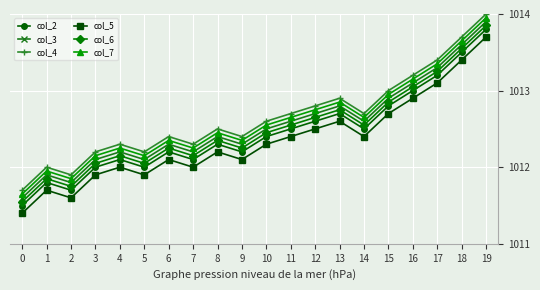

What is the total value across all series at 5?

6072.4